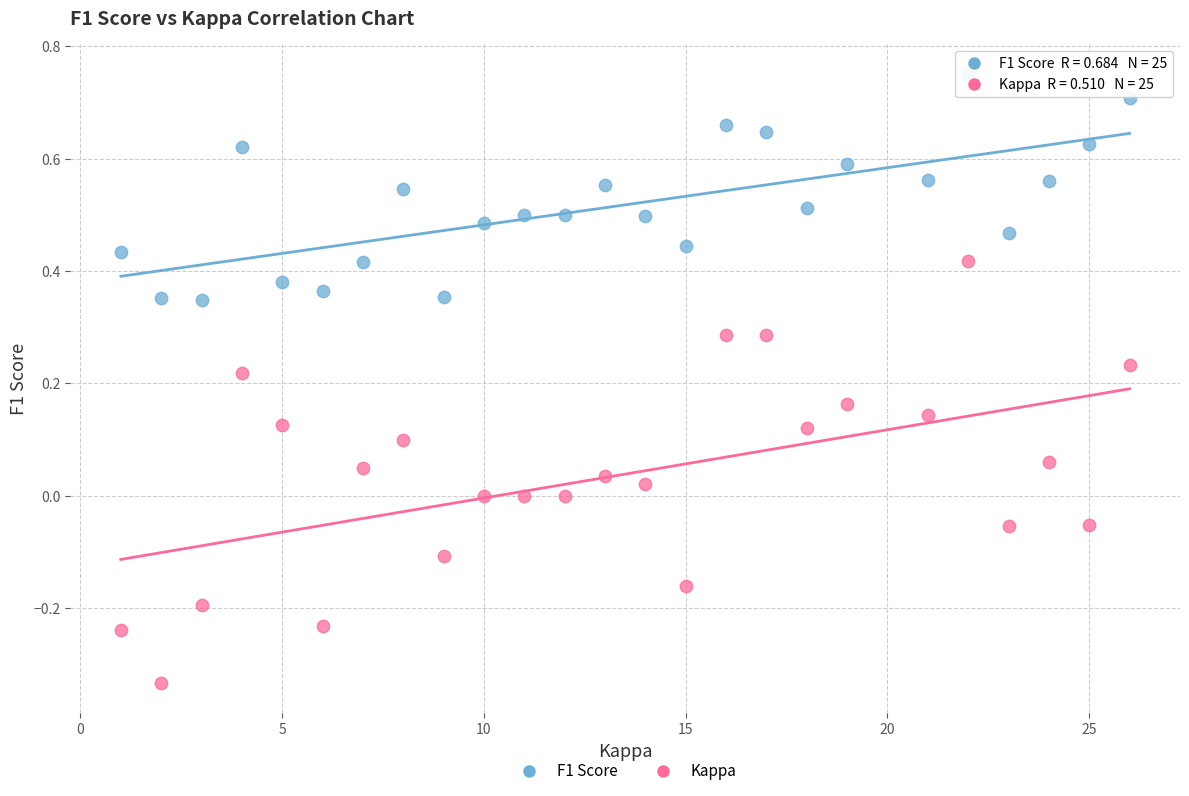

What is the X range (max minus min) for the scatter plot?

25.0